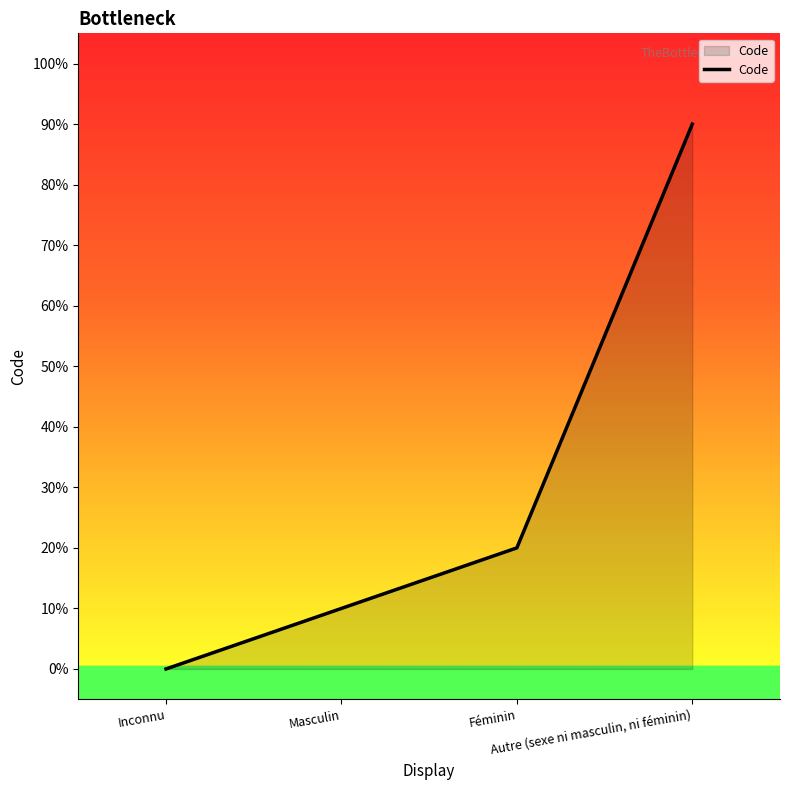

Does the chart have visible grid lines?

No